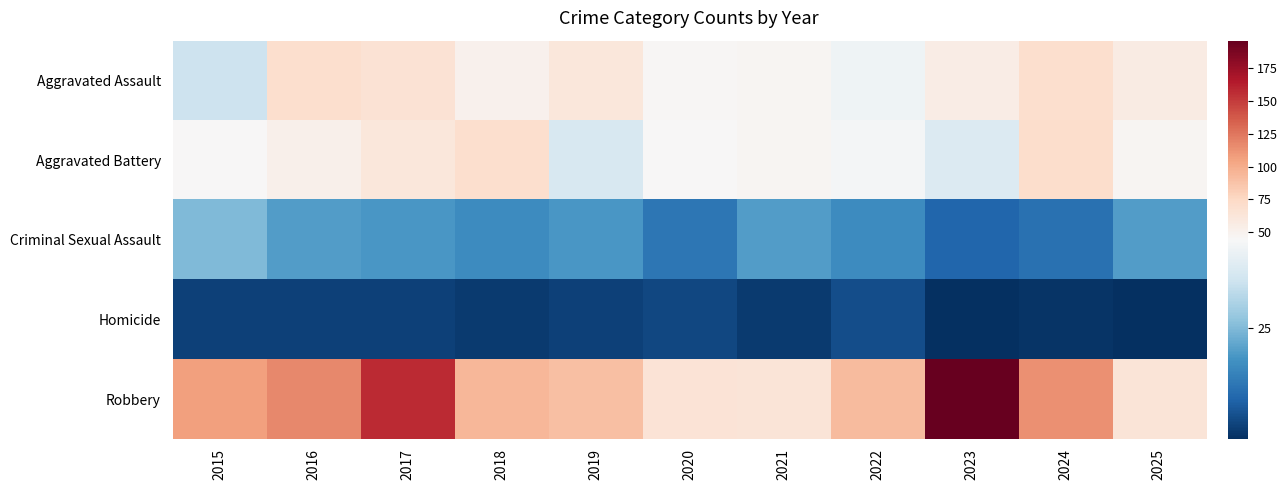

Rank the series by their maximum value, from lowest to highest.

Homicide, Criminal Sexual Assault, Aggravated Assault, Aggravated Battery, Robbery